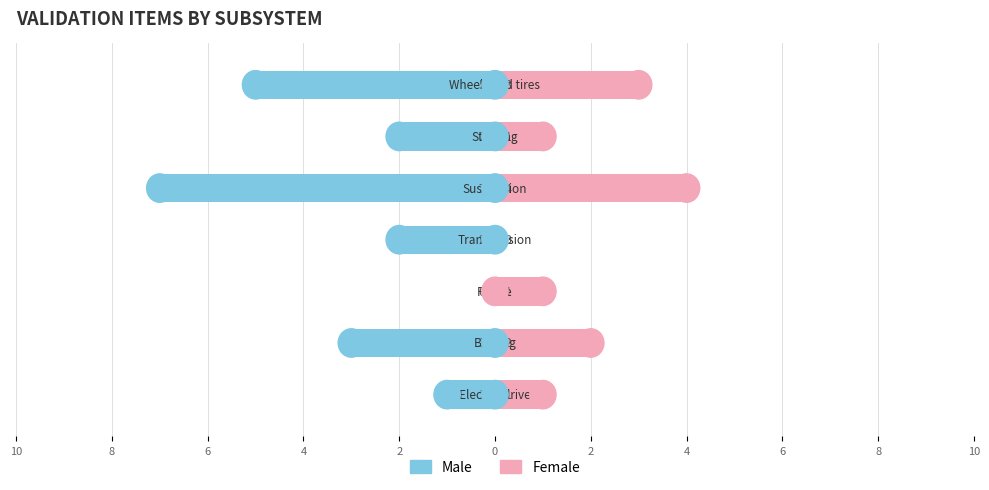

What is the difference between the second highest and minimum values in the Female series?

3